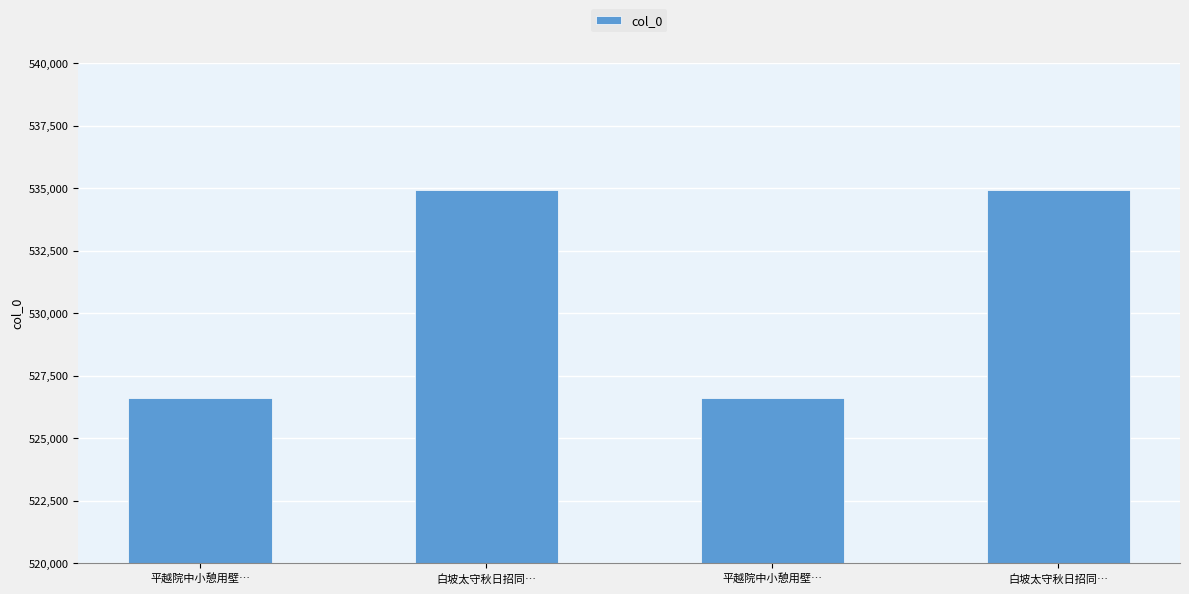

How many categories are shown in the chart?

4